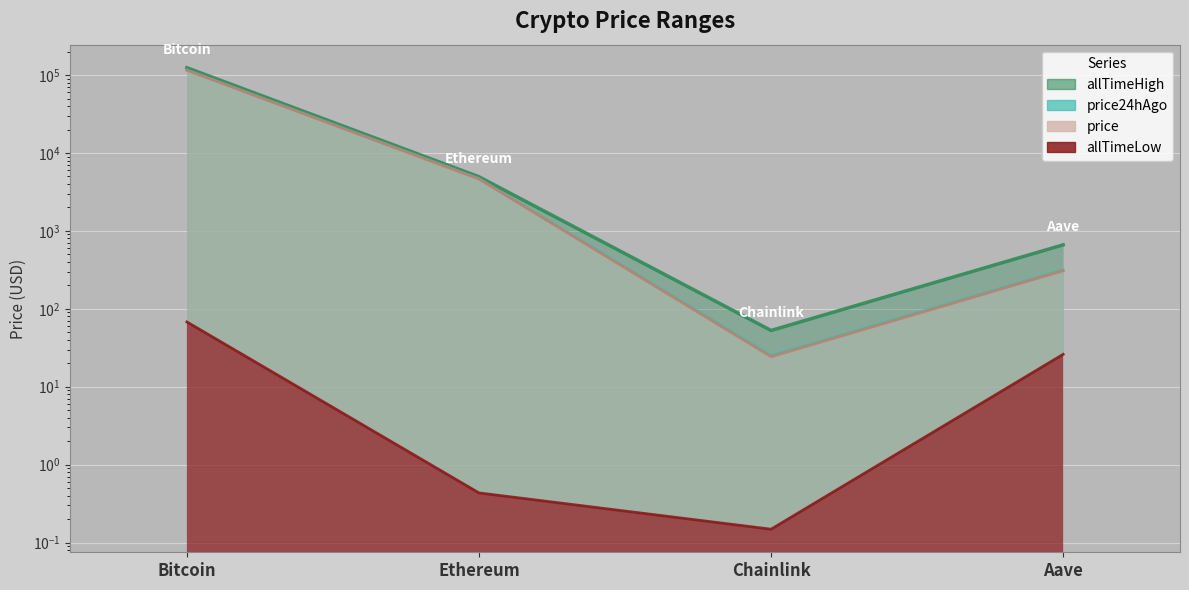

Between Aave and Ethereum, which is larger?

Ethereum